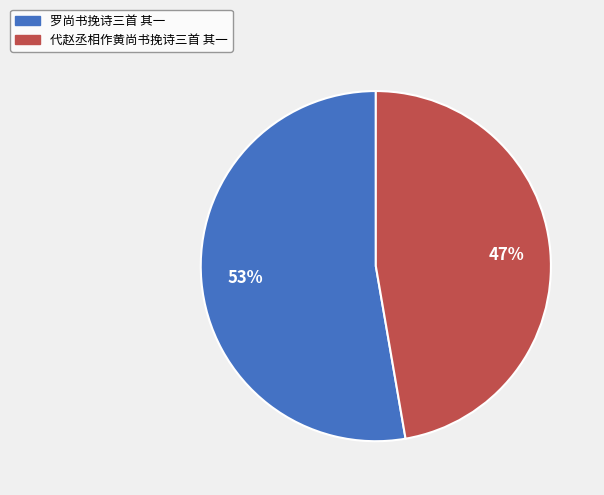

How many slices are in this pie chart?

2